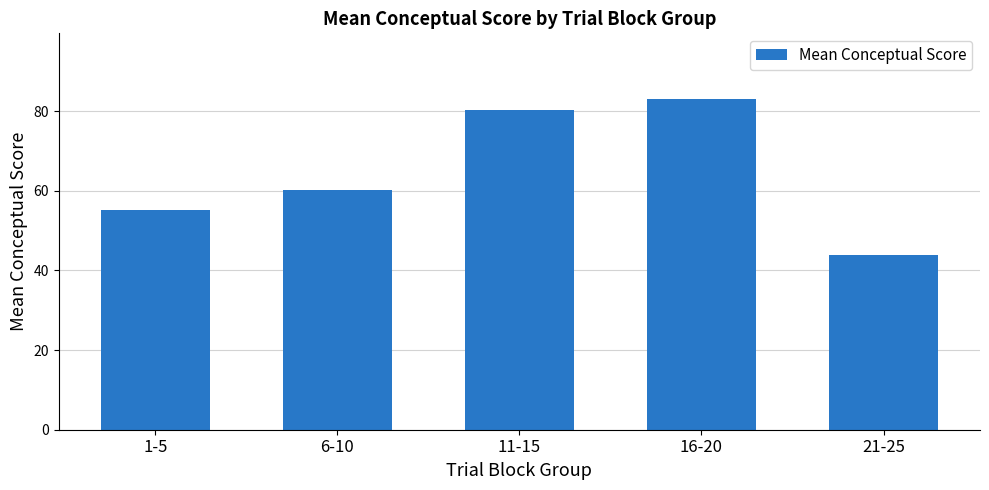

Reading left to right, what are all the values shown in this chart?

55.1	60.1	80.3	82.9	43.9